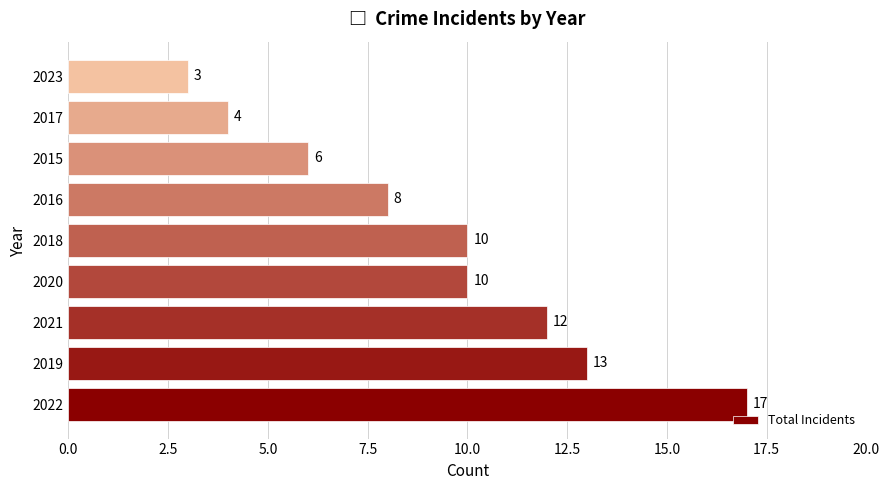

The chart shows a value of 10 at 2018. True or false?

True